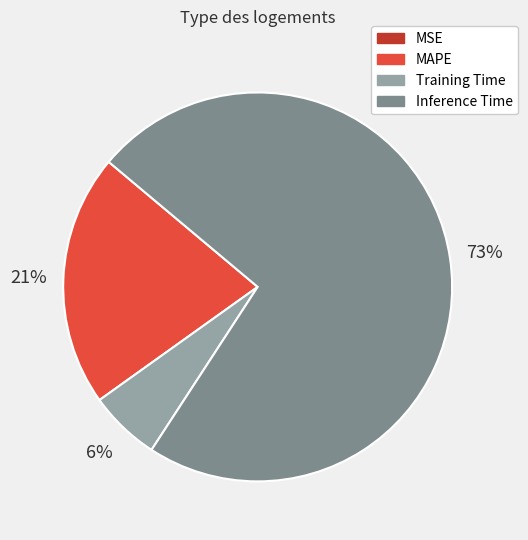

Combined, do Training Time and MAPE account for over 50%?

No